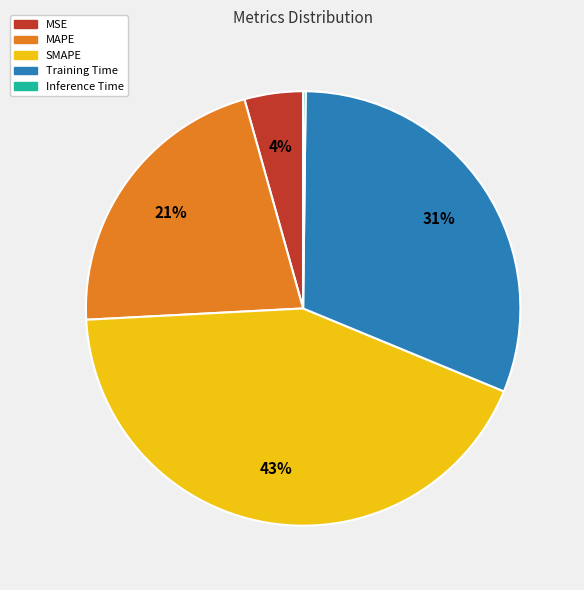

To the nearest percent, what is the average slice percentage?

20%